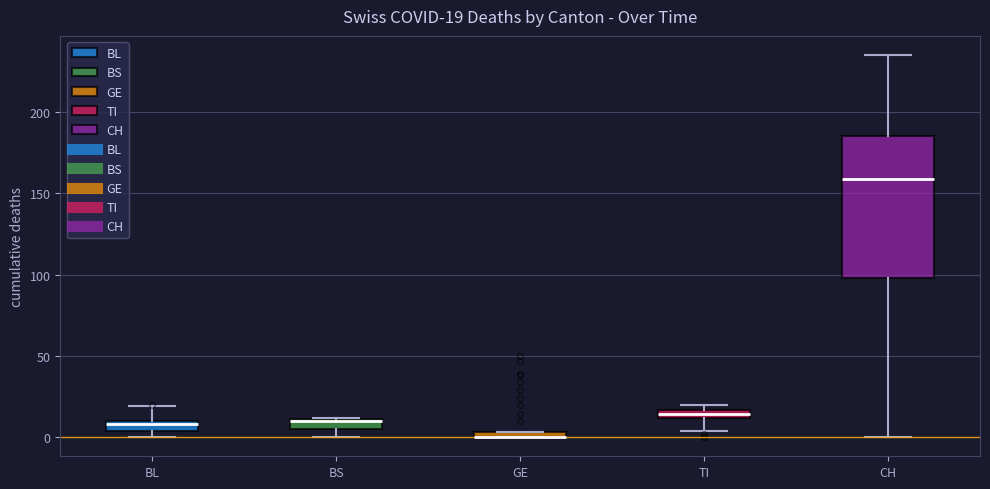

Comparing the boxes themselves (not the whiskers), which one is the tallest?

CH